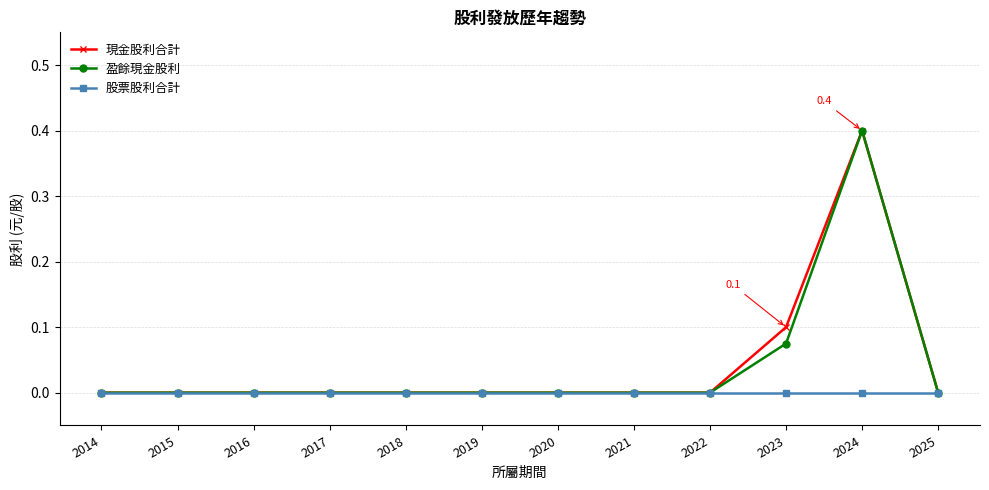

What is the maximum value for 盈餘現金股利?

0.4